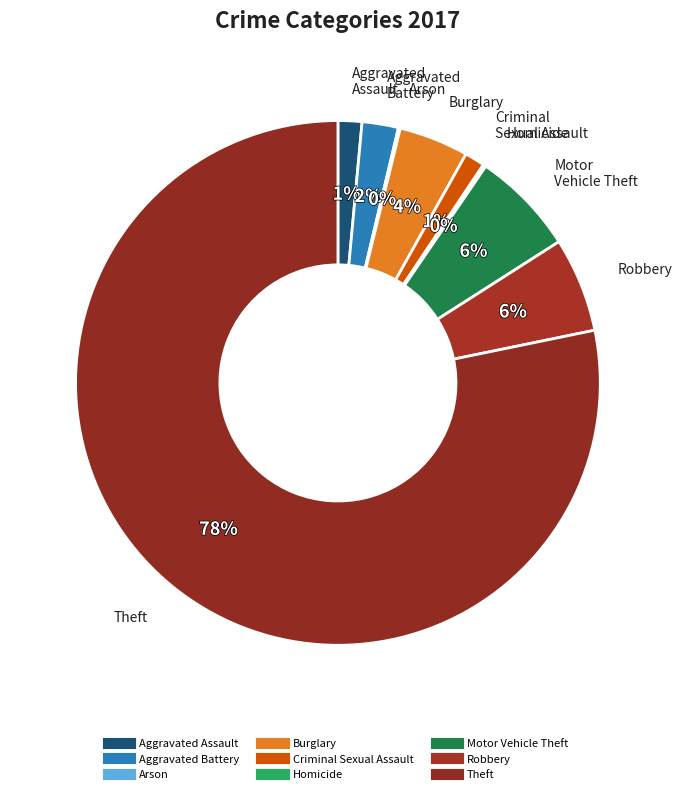

Is it true that Homicide is 0% of the pie?

True